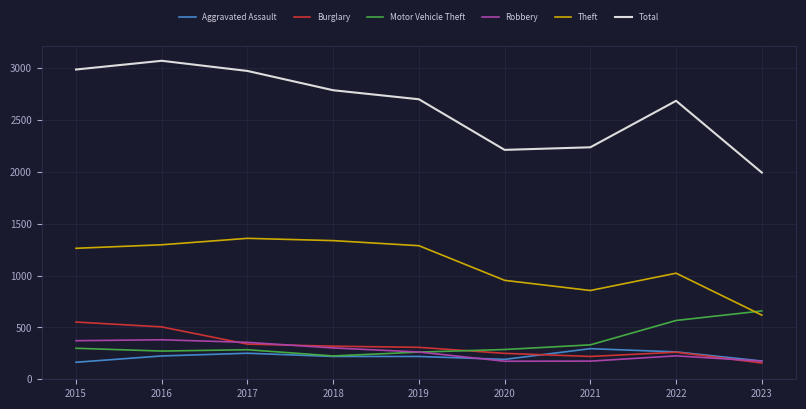

How many values in the Theft series are below 1263?

4